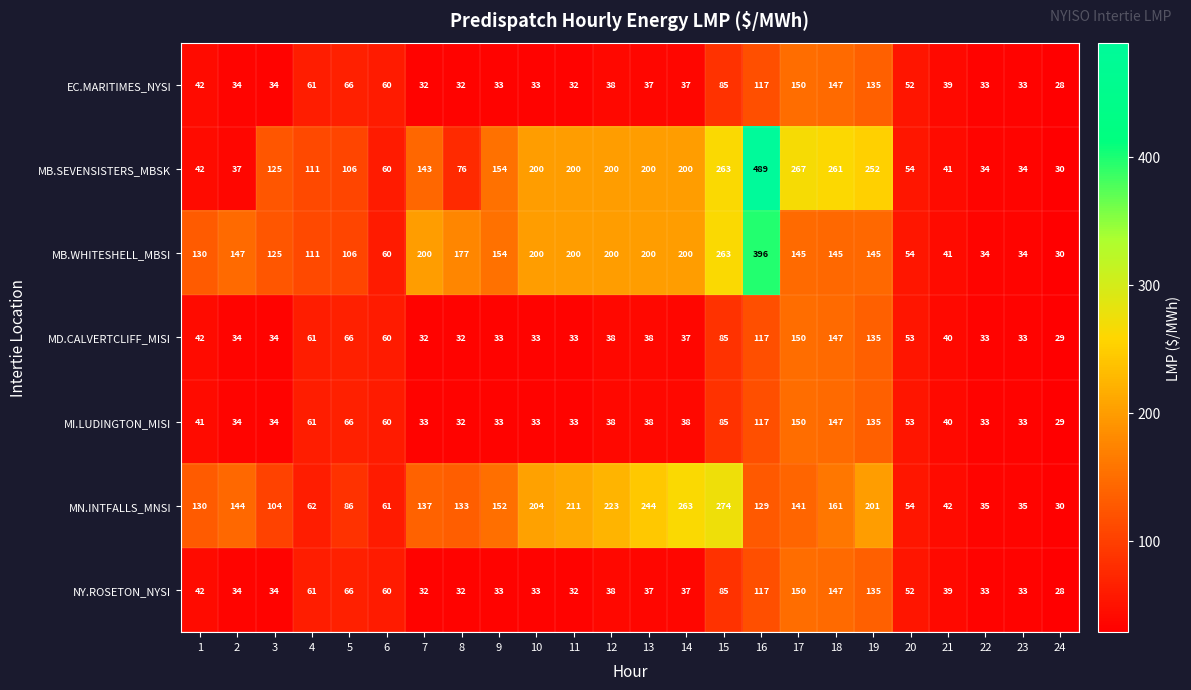

Read the MB.WHITESHELL_MBSI value at 13, to the nearest 50.

200